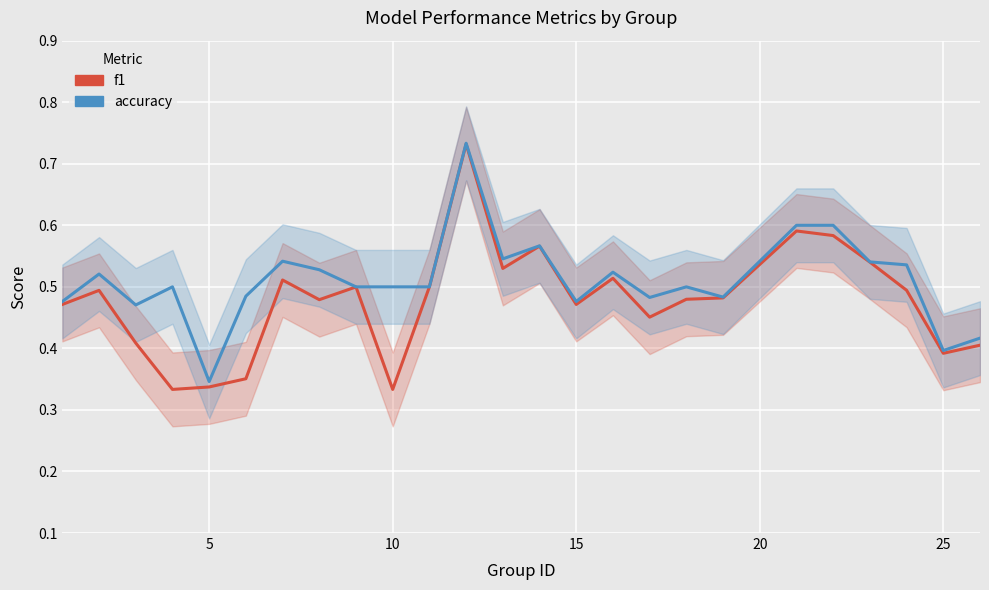

True or false: accuracy and f1 cross at least once.

False